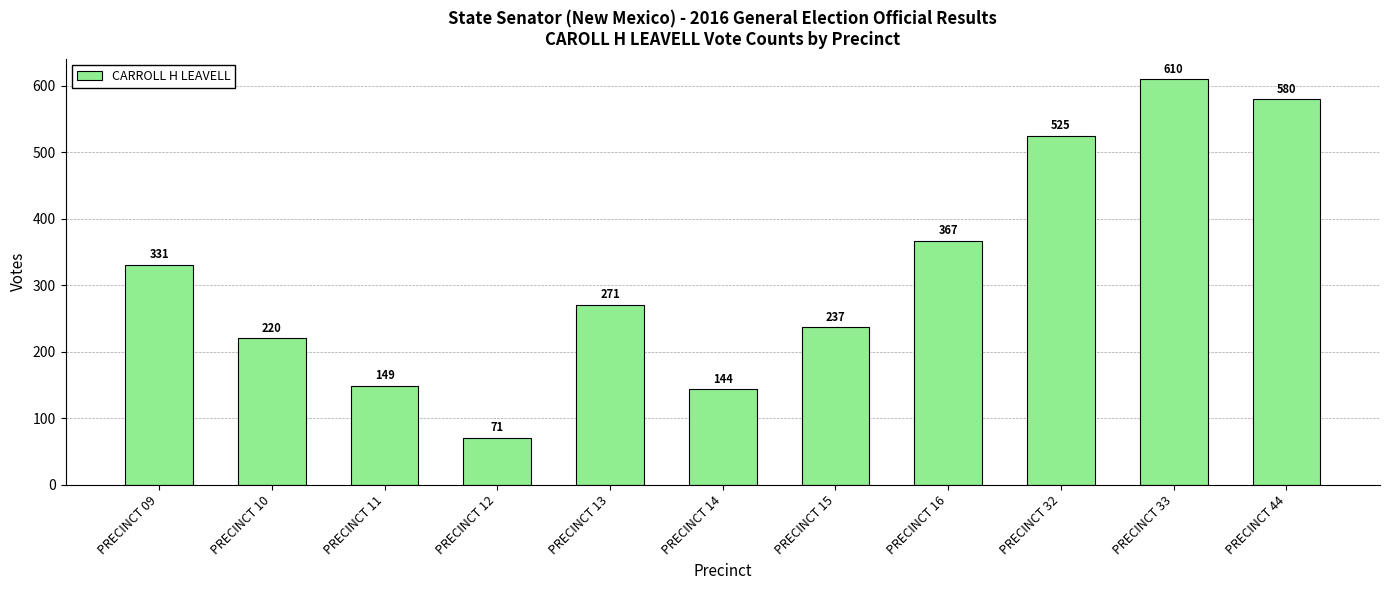

Which label corresponds to the largest value in the chart?

PRECINCT 33